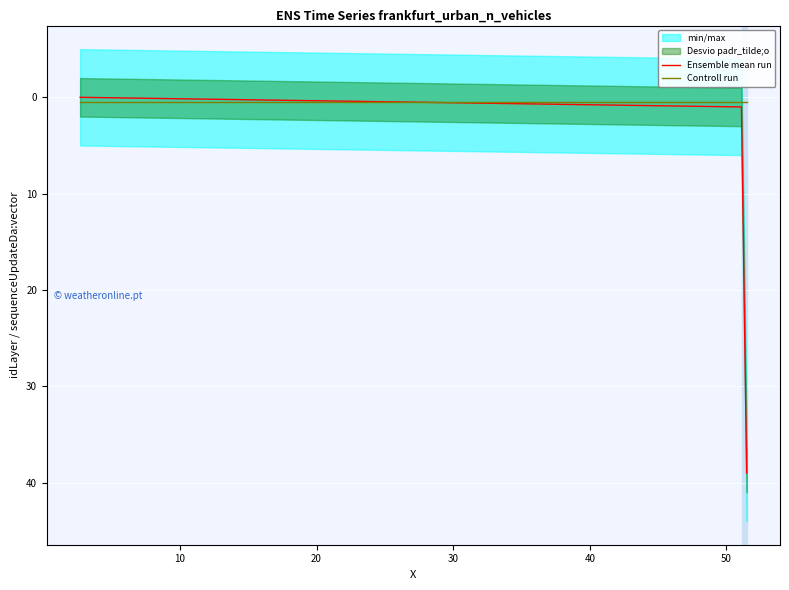

What is the average value of the Ensemble mean run series?

19.5